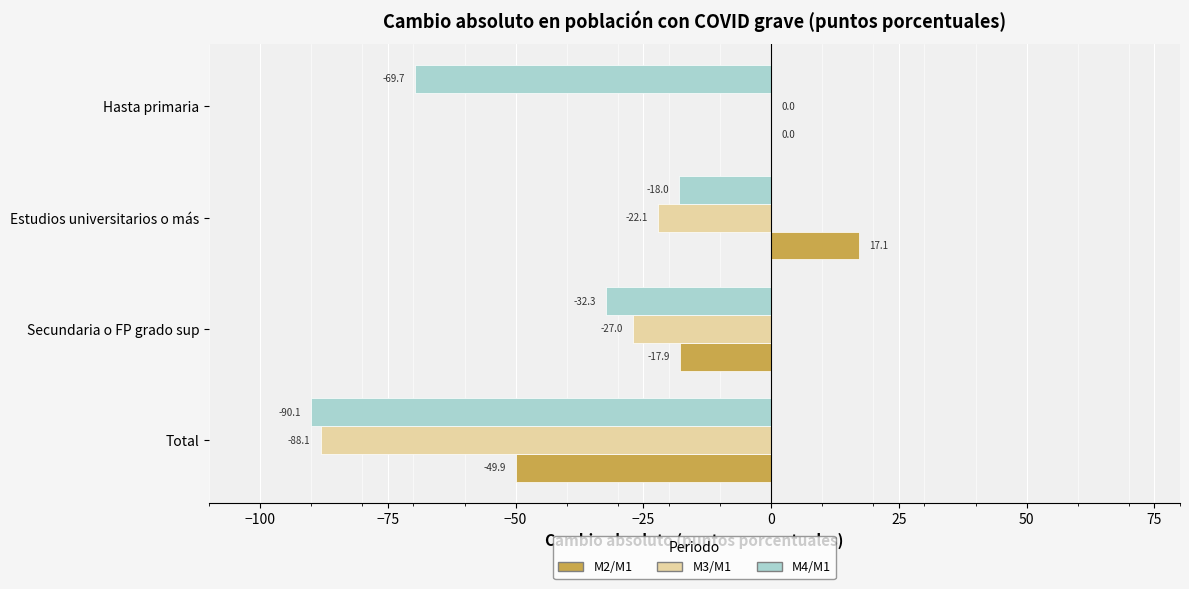

What is the maximum value shown in the chart?

17.1